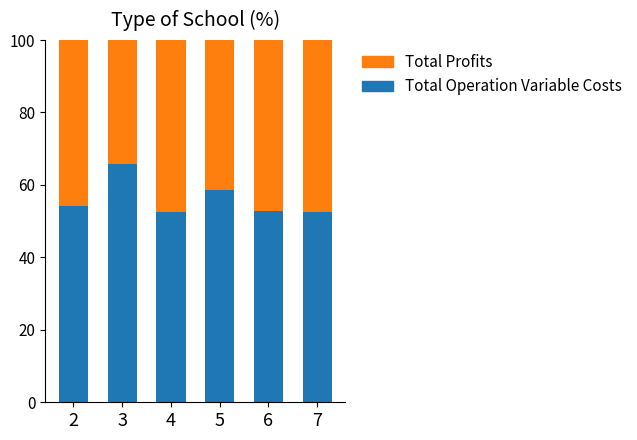

What is the total value across all series at 2?

100.0